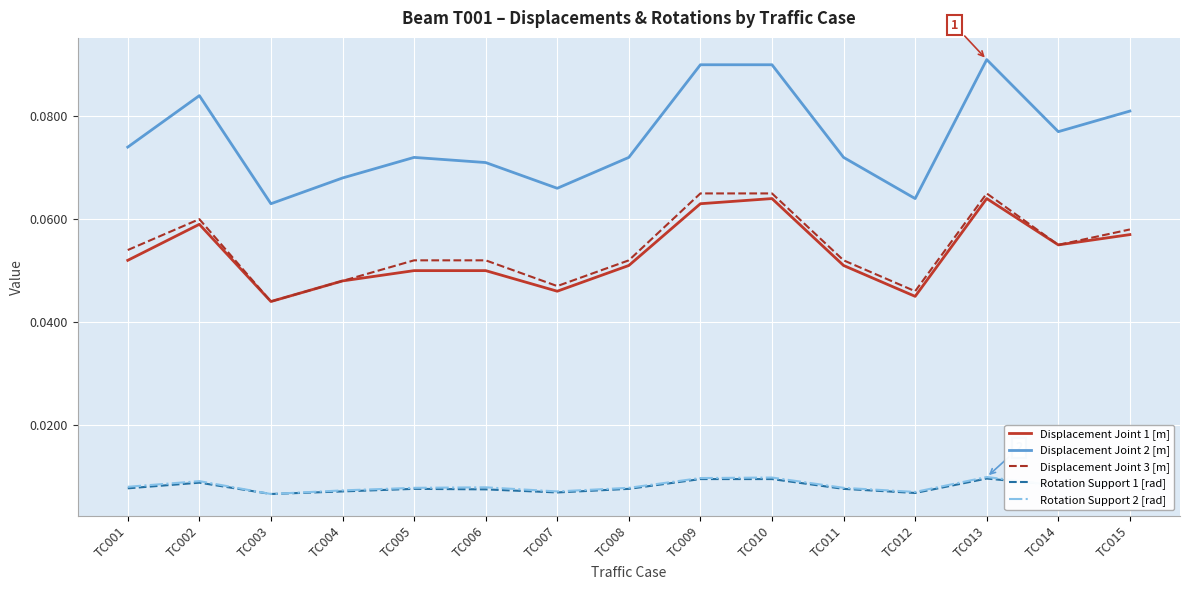

Is it true that Displacement Joint 1 [m] equals 0.0 at TC006?

False